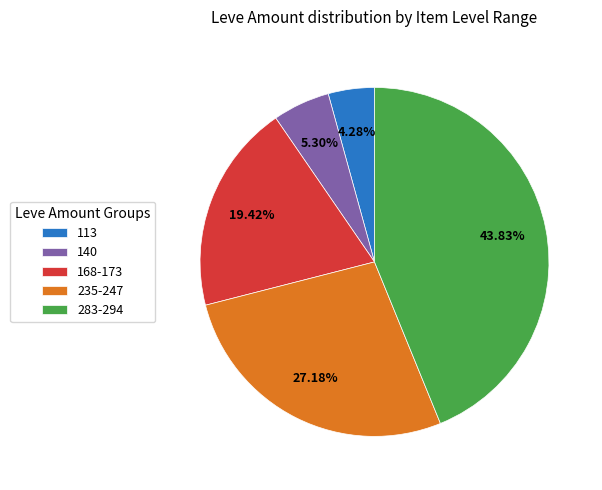

To the nearest percent, what is the difference between the largest and smallest slice percentages?

40%